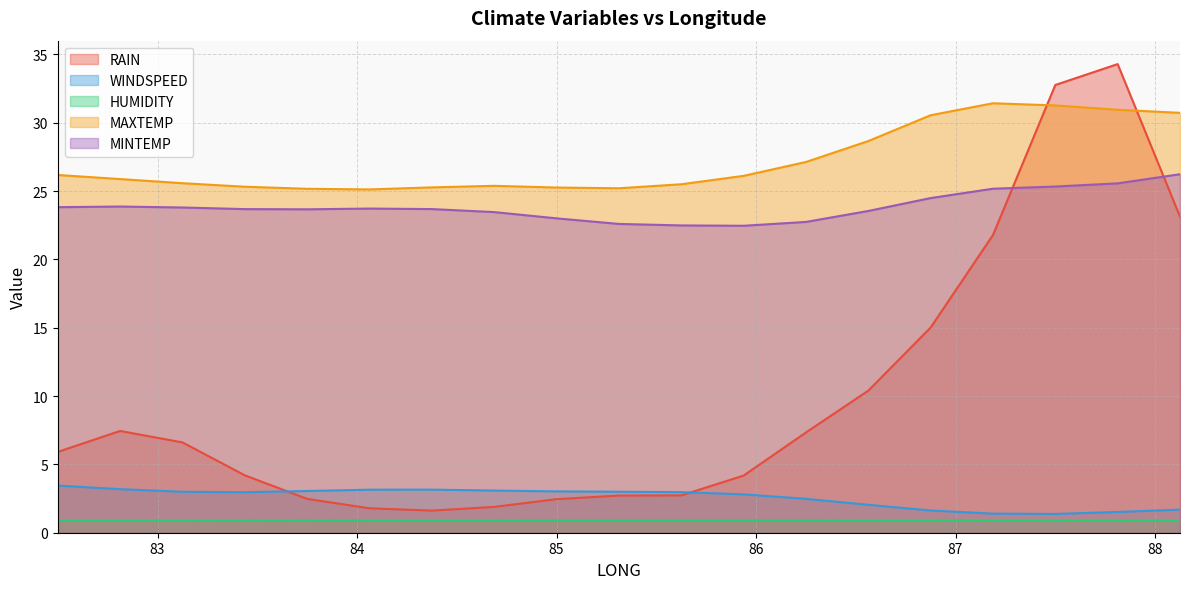

What is the maximum value shown in the chart?

34.3